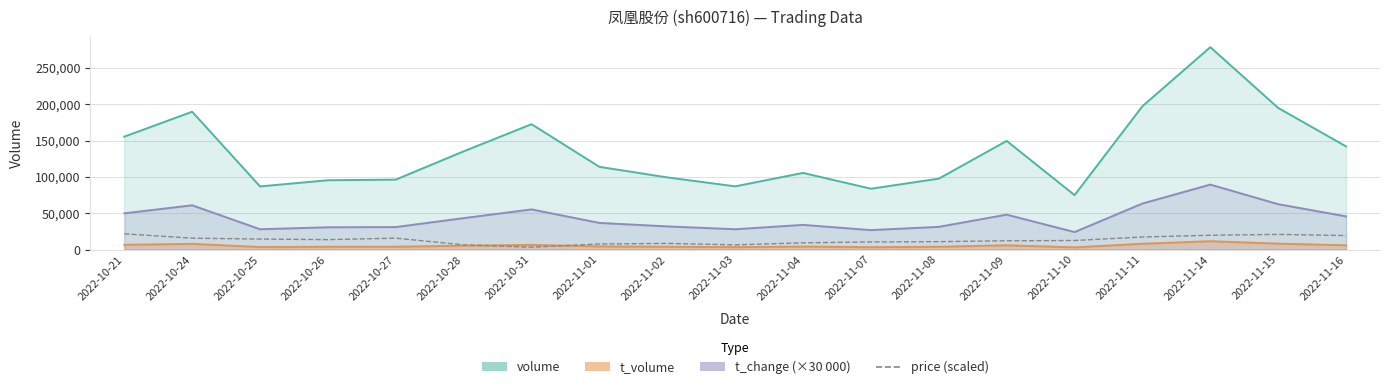

The value at 2022-11-16 is 7398.4. True or false?

False